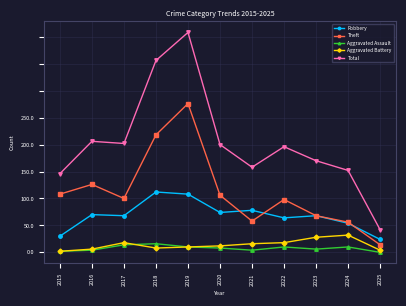

Rank the series at 2024 from highest to lowest value.

Total, Theft, Robbery, Aggravated Battery, Aggravated Assault